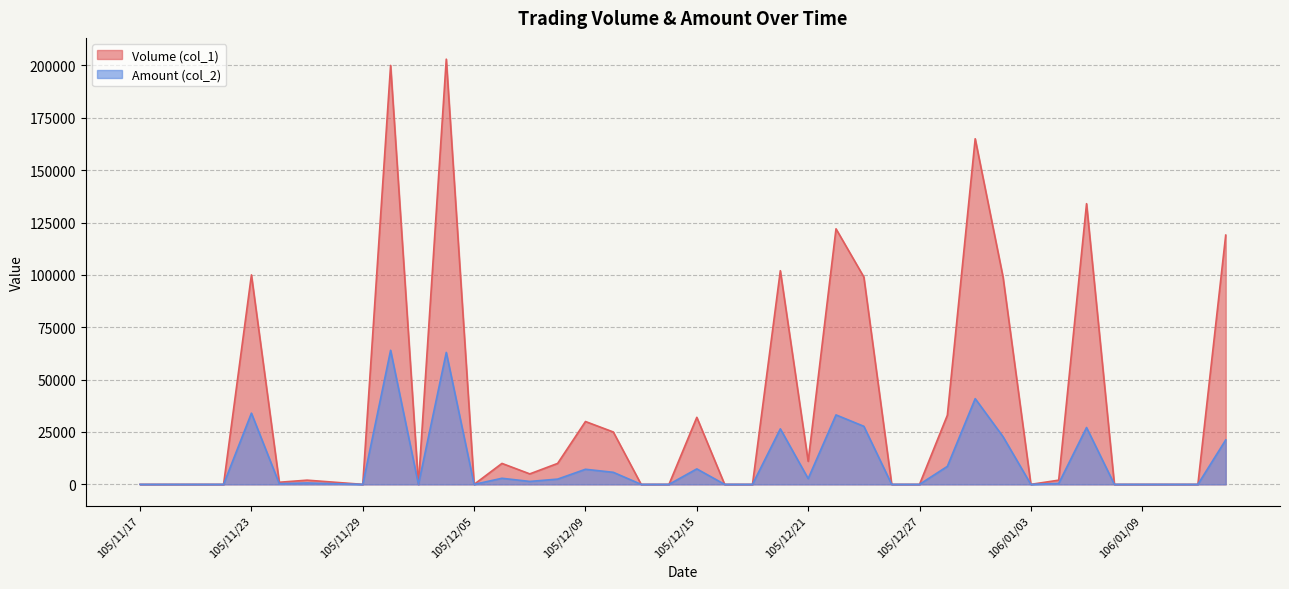

How many values in Volume (col_1) are above zero?

22